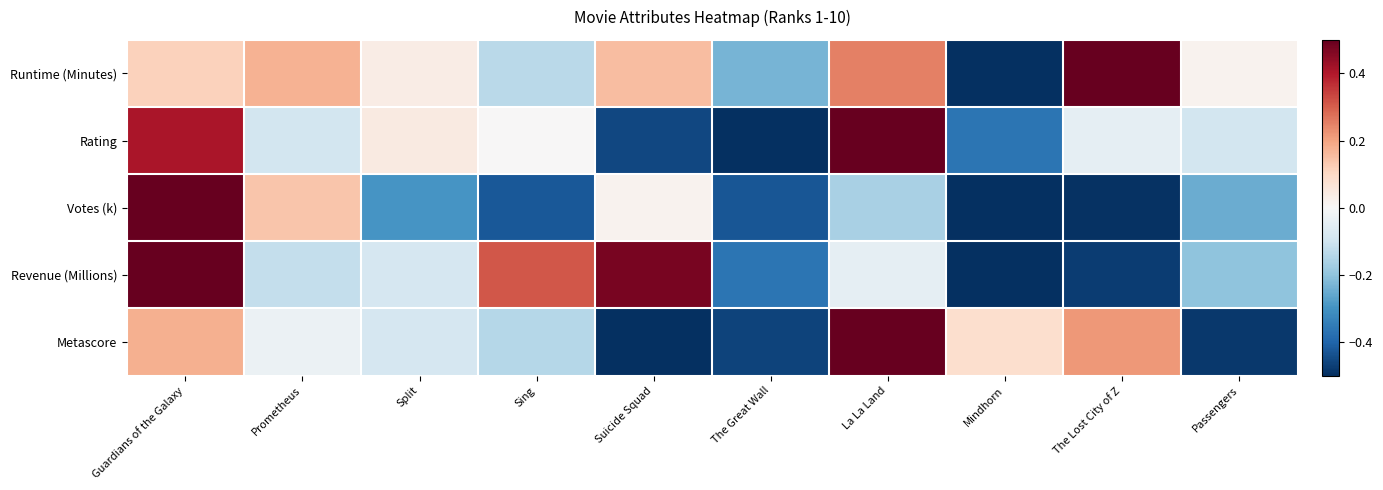

Which has a higher value, Mindhorn or La La Land?

La La Land